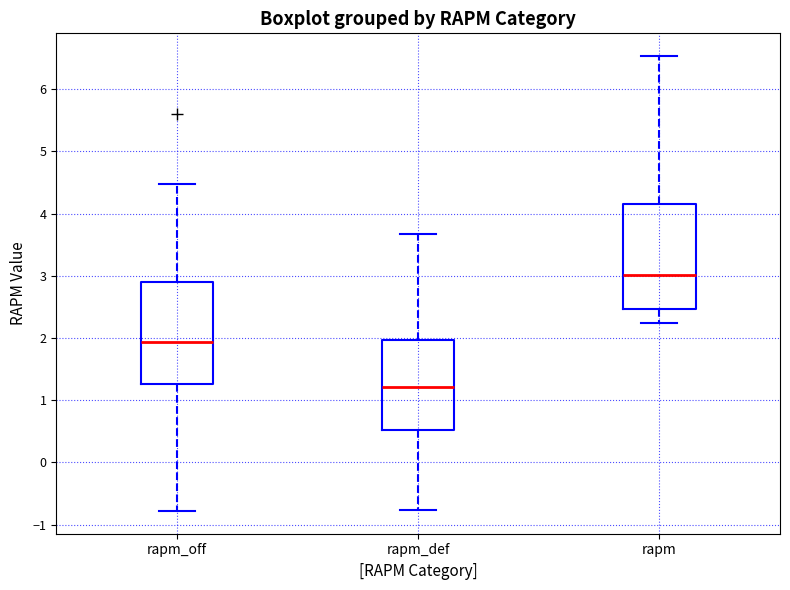

Which box's median line is the highest?

rapm